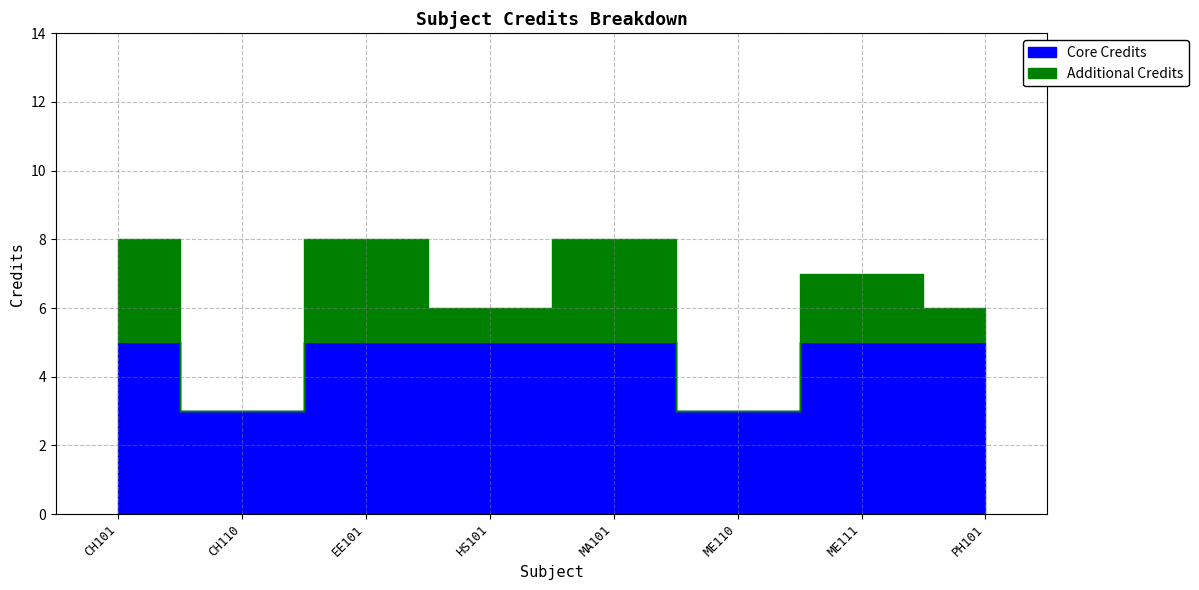

What position from the left is MA101?

5